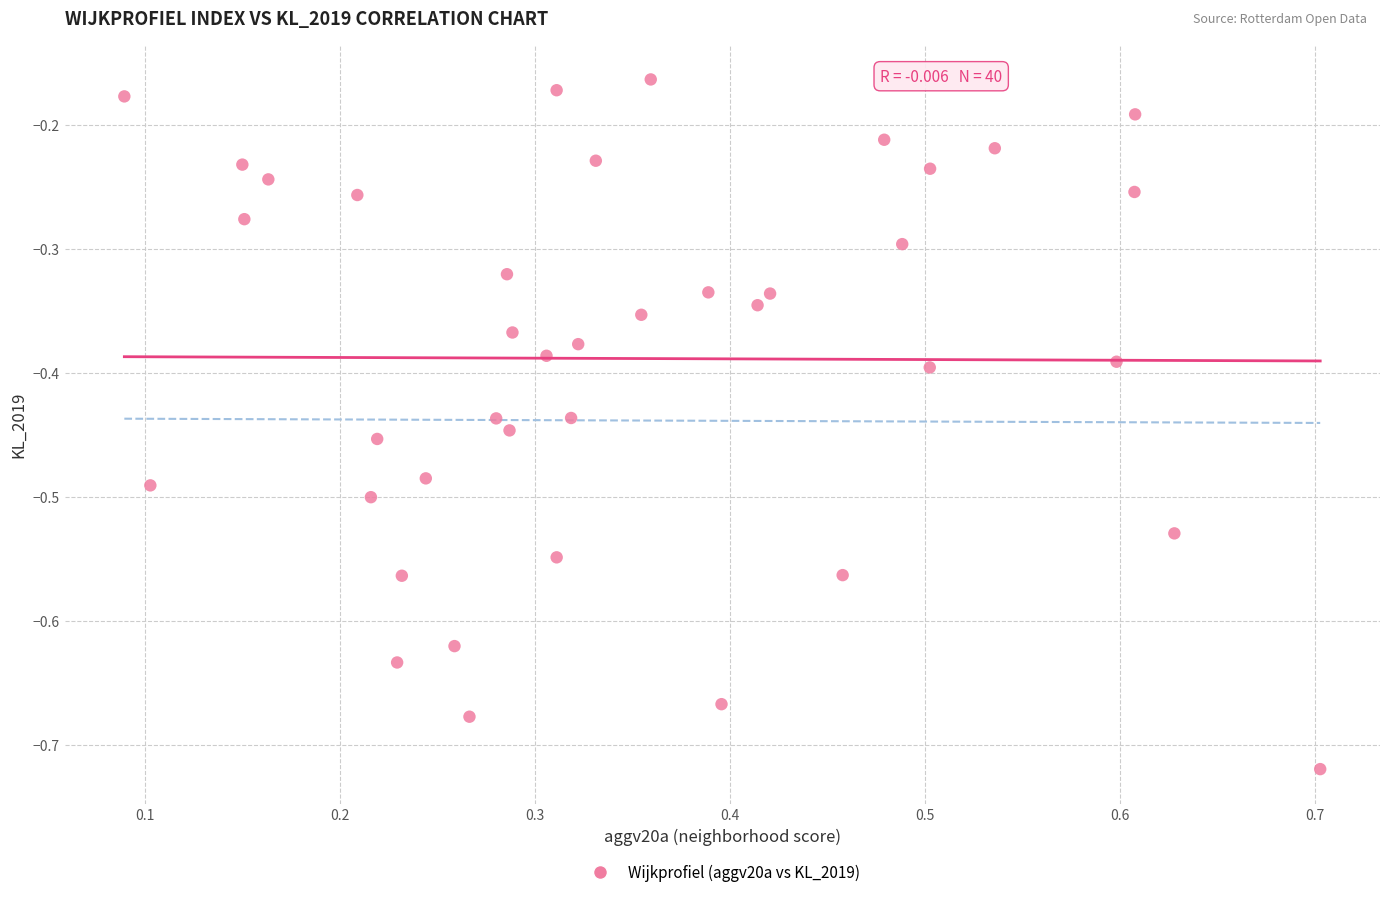

What is the range of X values (max minus min)?

0.6